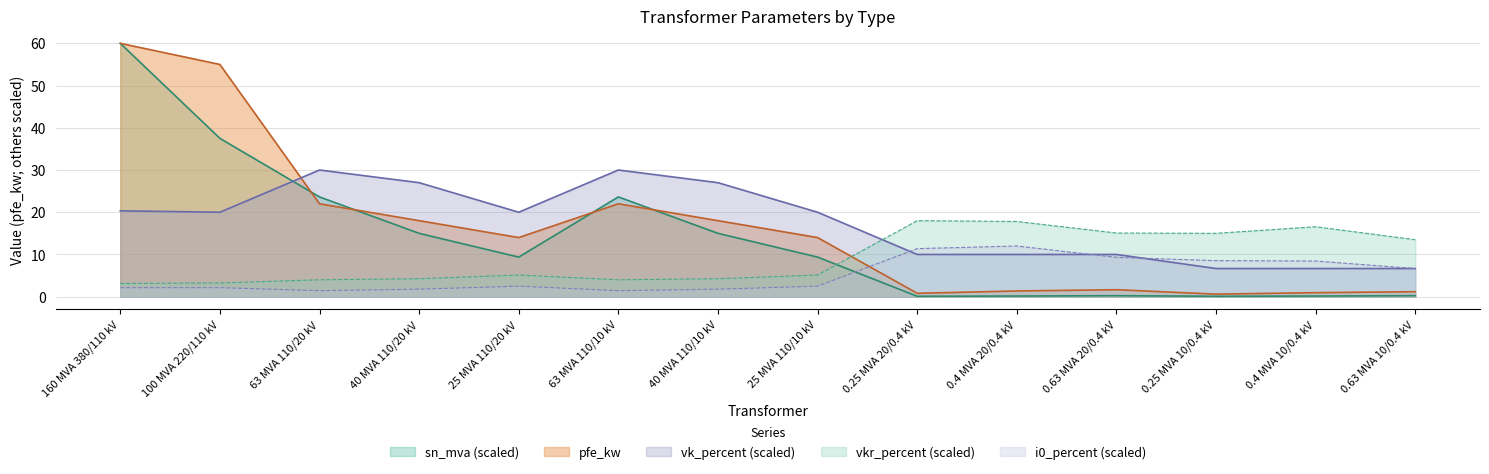

What position from the right is 40 MVA 110/10 kV?

8